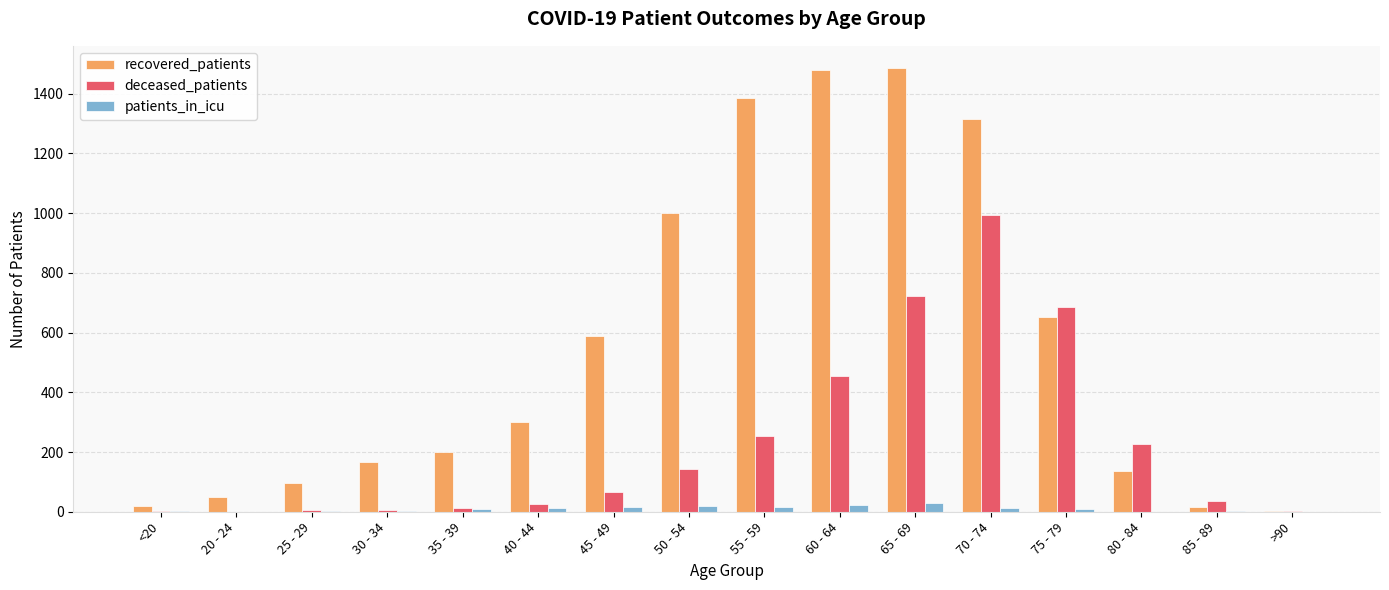

What is the maximum value for deceased_patients?

993